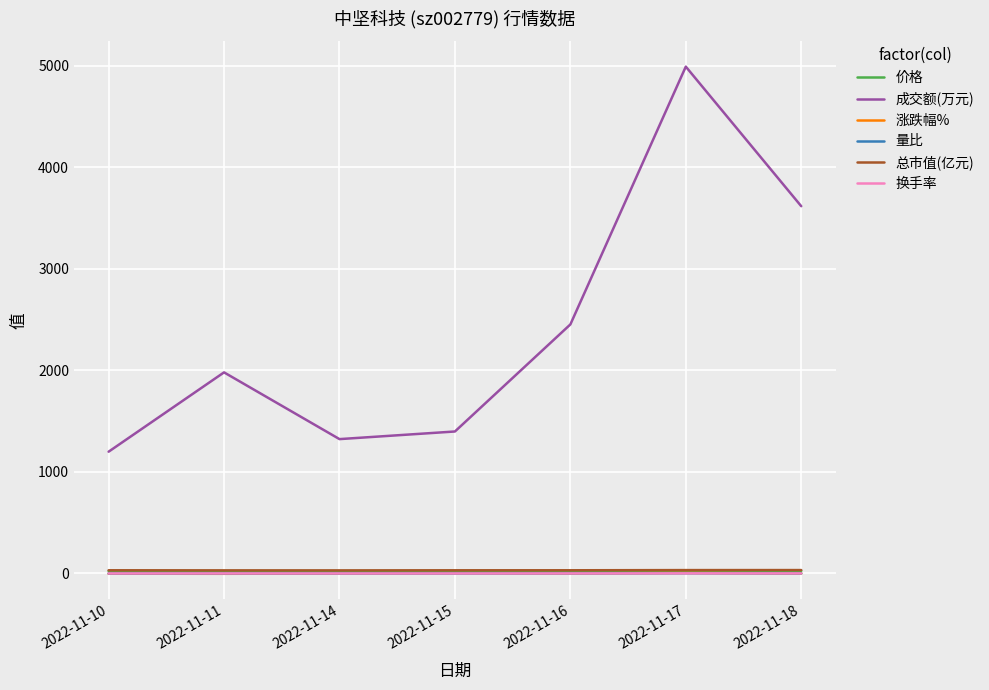

What is the maximum value shown in the chart?

4990.0